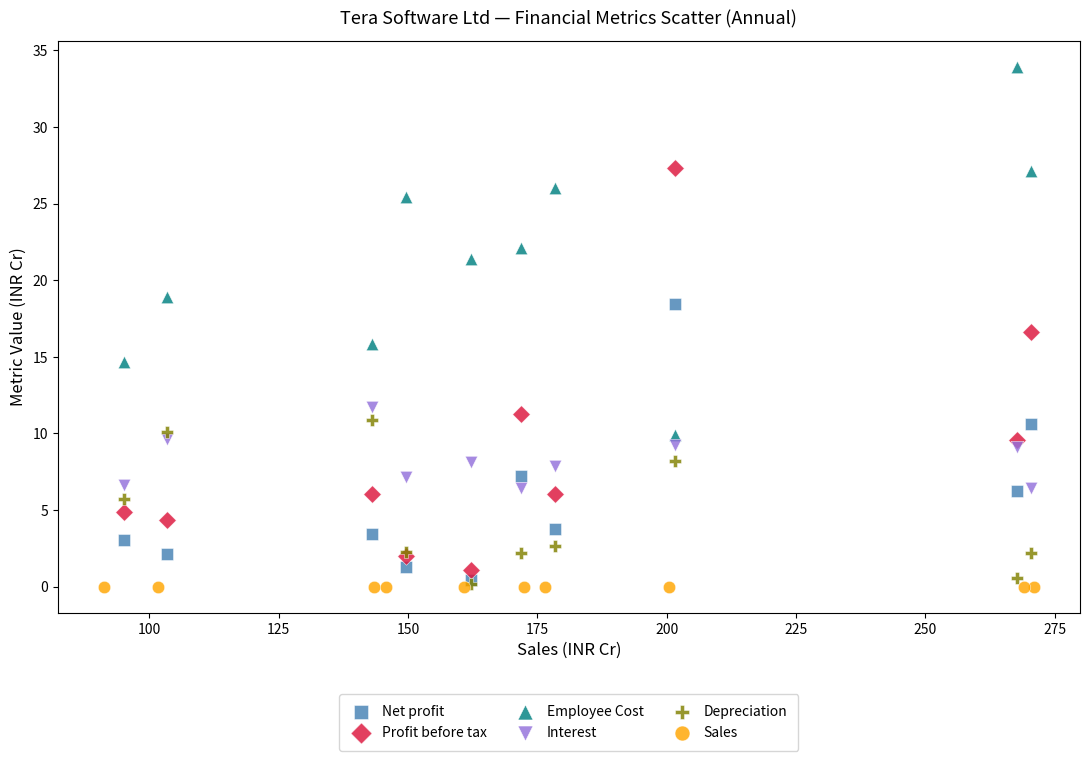

What are all the series names shown in the legend?

Net profit, Profit before tax, Employee Cost, Interest, Depreciation, Sales